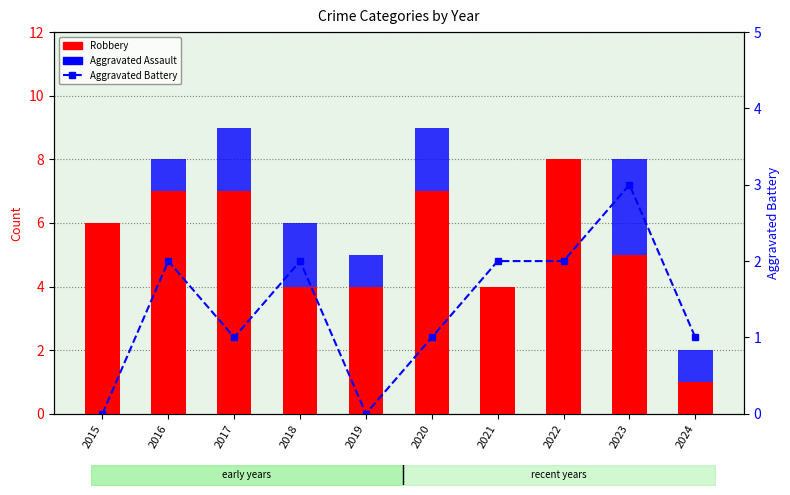

How many distinct data groups are displayed?

3